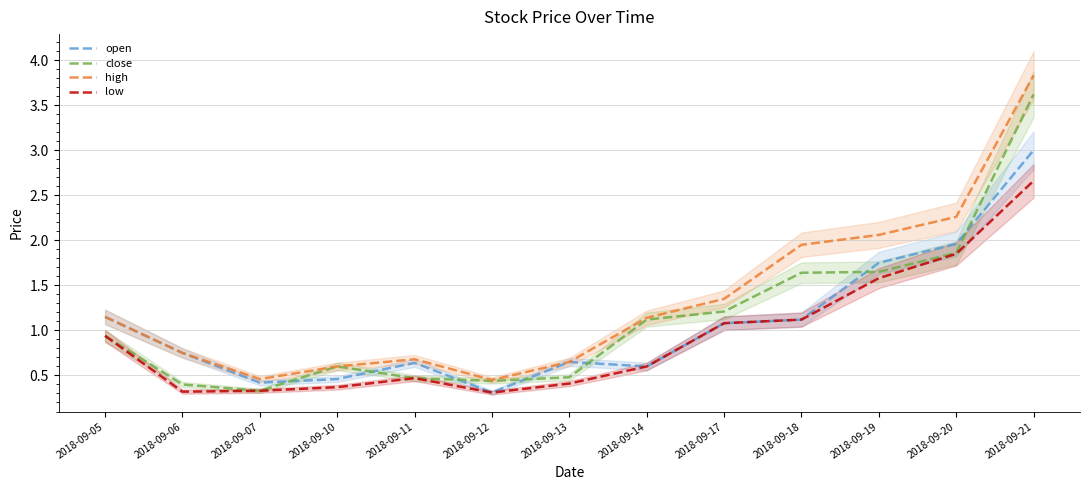

Rank the series at 2018-09-18 from lowest to highest value.

open, low, close, high